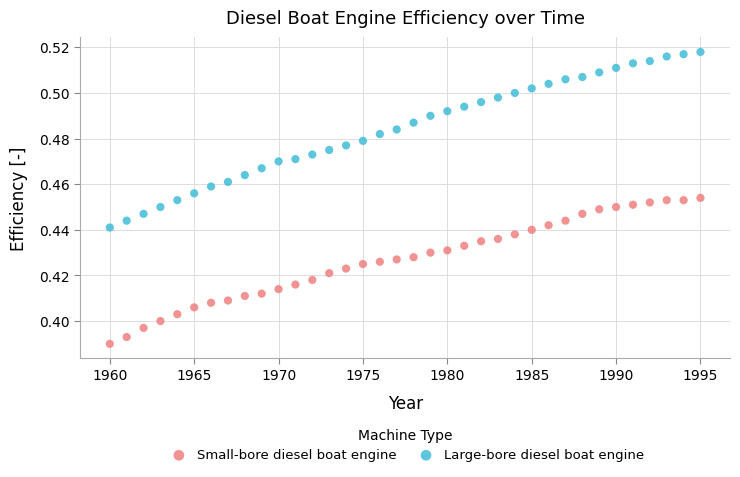

Which series has the widest spread of Y values?

Large-bore diesel boat engine